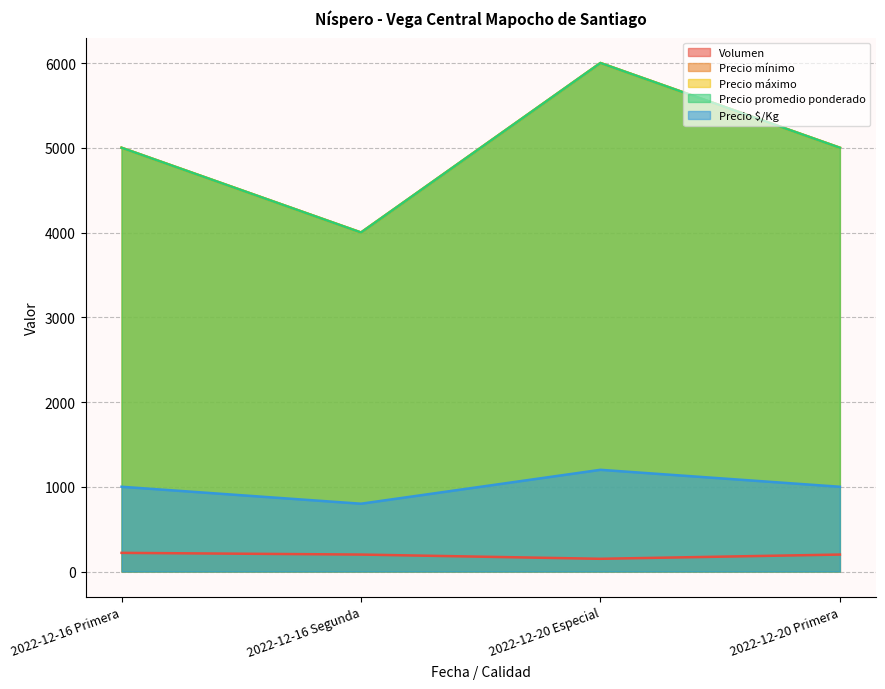

Does the chart display data point markers on the line(s)?

No